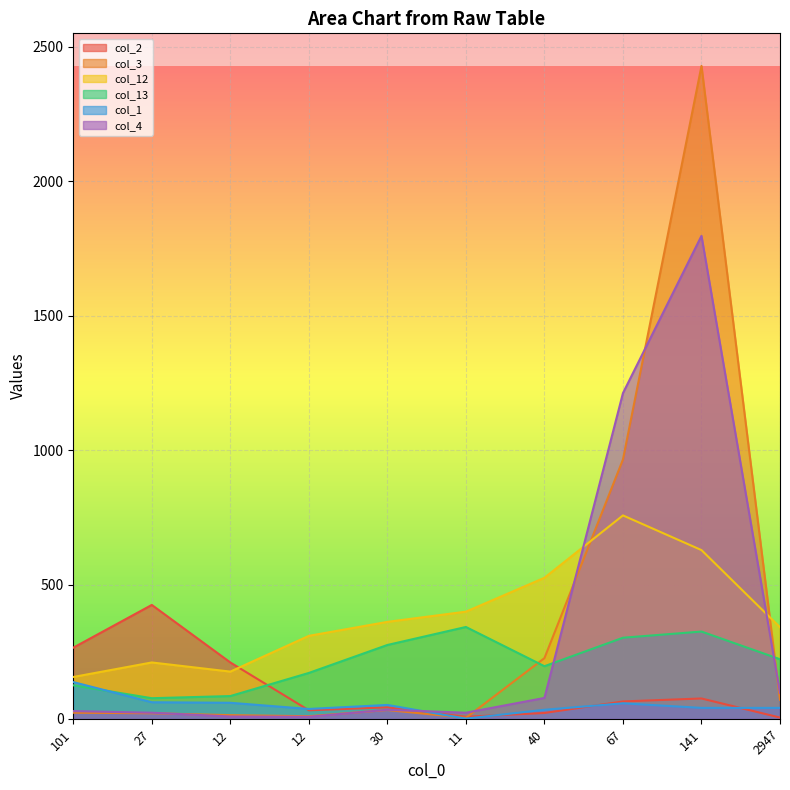

Reading right to left, what are all the values shown in this chart?

col_2: 5	76	65	22	8	43	32	210	424	265
col_3: 71	2429	965	226	4	33	10	14	21	23
col_12: 341	628	757	525	399	361	309	176	210	156
col_13: 222	325	302	196	342	275	171	85	77	125
col_1: 41	41	58	34	1	52	37	60	62	137
col_4: 97	1797	1212	78	23	34	8	9	23	29